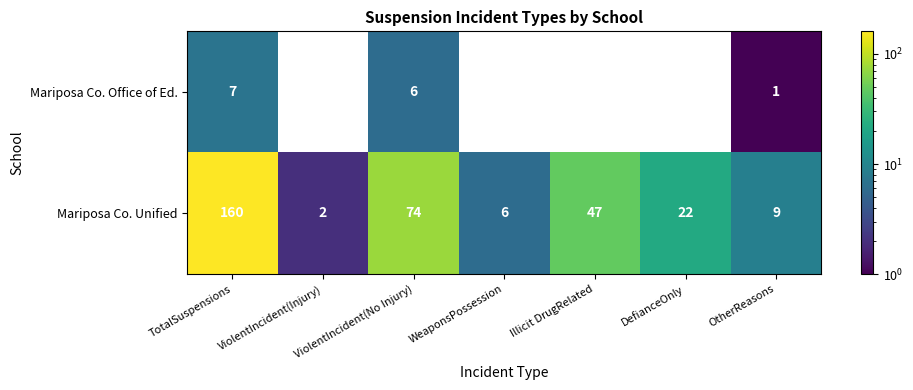

At how many categories does at least one series exceed 17?

4